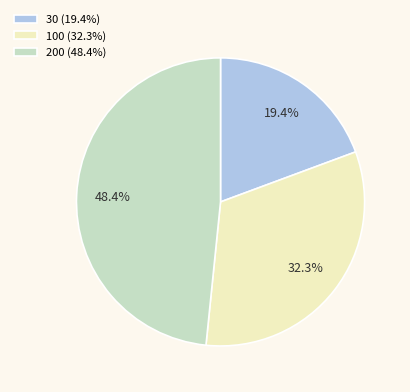

Is it true that 30 is 19% of the pie?

True